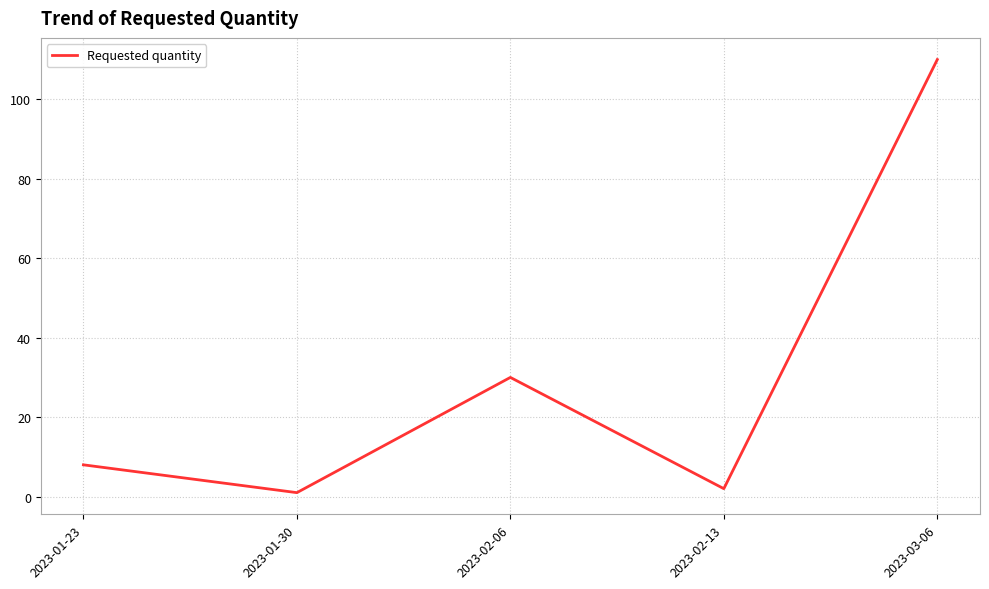

How many lines are shown in the chart?

1